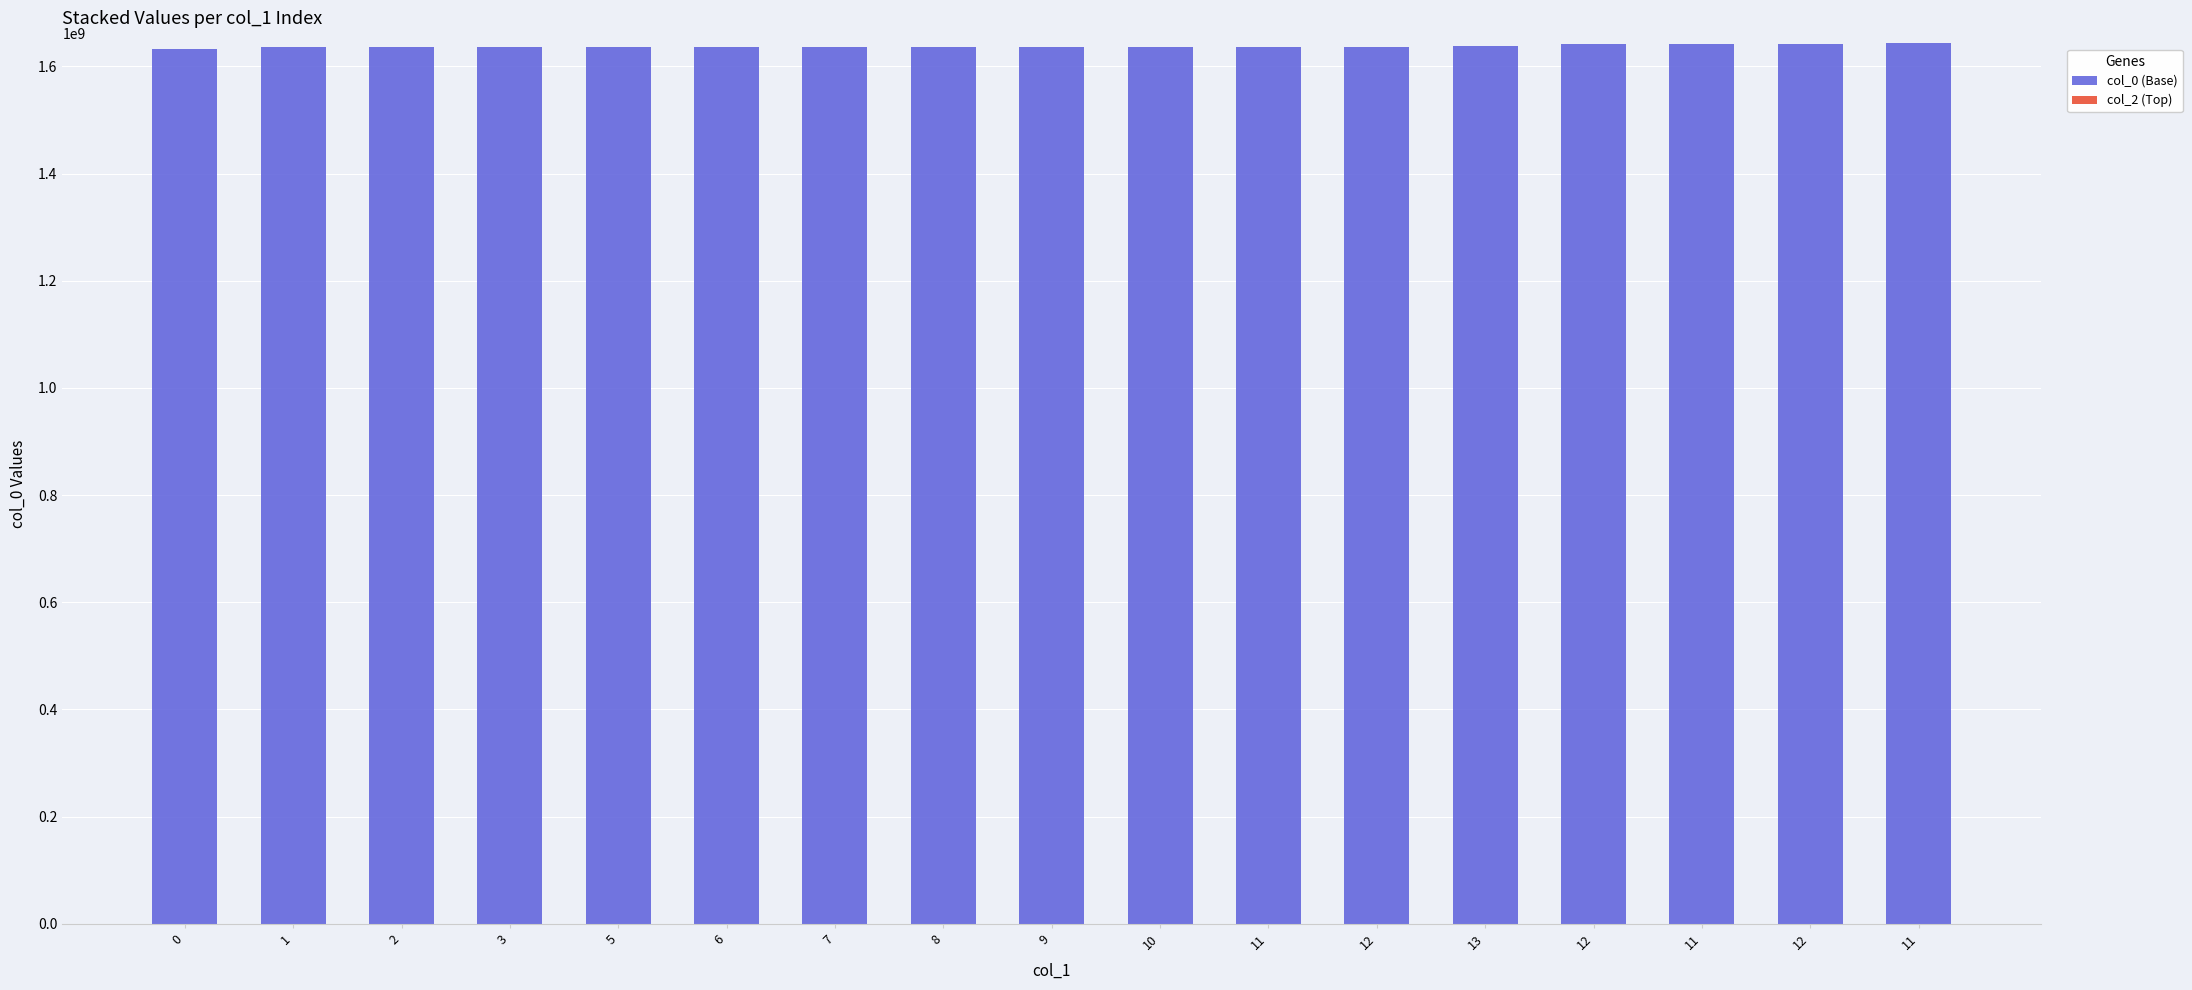

How many bars are there in total?

17